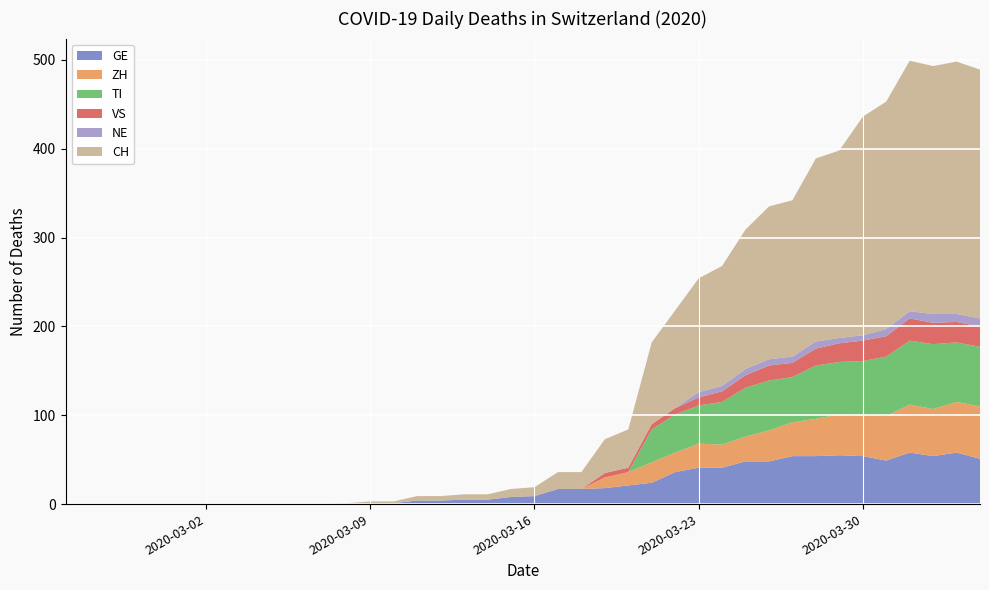

Reading left to right, list all the values displayed in this chart.

CH: 0	0	0	0	0	0	0	0	0	0	0	0	1	2	2	5	5	6	6	9	10	19	19	38	43	92	110	128	135	157	172	176	206	211	246	256	282	279	284	280
GE: 0	0	0	0	0	0	0	0	0	0	0	0	0	1	1	4	4	5	5	8	9	17	17	18	21	24	36	41	41	48	48	54	54	55	54	49	58	54	58	51
VS: 0	0	0	0	0	0	0	0	0	0	0	0	0	0	0	0	0	0	0	0	0	0	0	5	5	6	7	9	12	14	17	16	19	21	23	23	25	24	23	23
ZH: 0	0	0	0	0	0	0	0	0	0	0	0	0	0	0	0	0	0	0	0	0	0	0	12	15	23	22	27	26	28	35	38	42	46	46	50	54	53	57	59
TI: 0	0	0	0	0	0	0	0	0	0	0	0	0	0	0	0	0	0	0	0	0	0	0	0	0	37	43	43	48	55	56	51	60	59	61	67	72	73	67	67
NE: 0	0	0	0	0	0	0	0	0	0	0	0	0	0	0	0	0	0	0	0	0	0	0	0	0	0	0	6	6	7	7	7	8	6	6	8	8	10	9	9